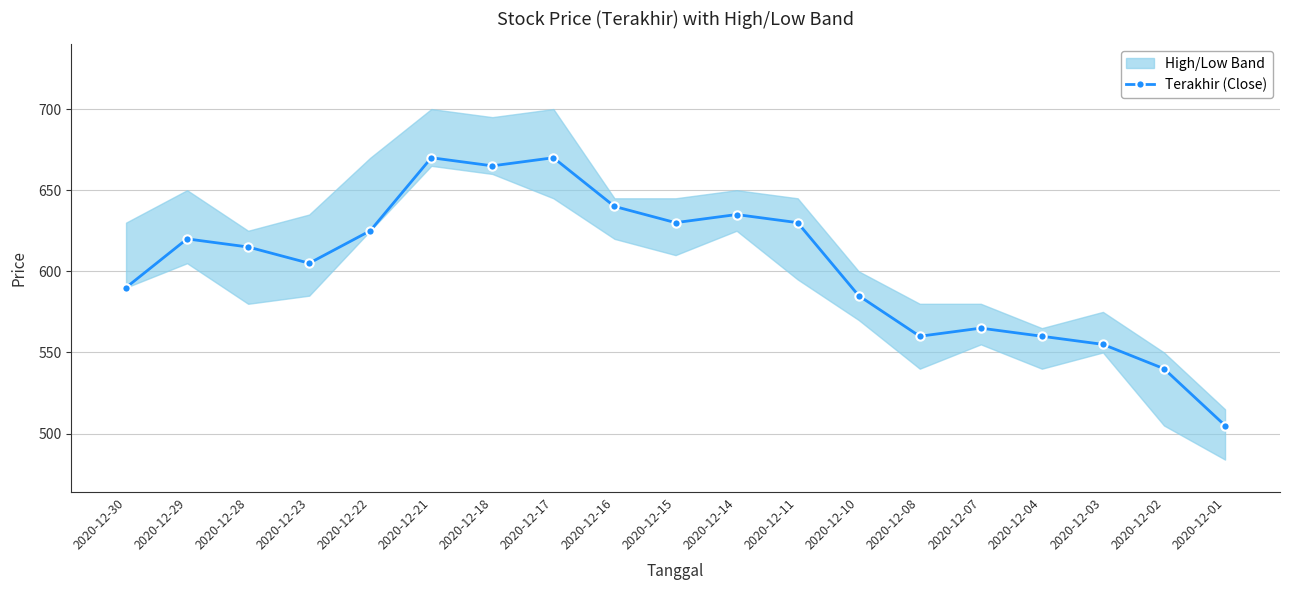

Reading left to right, extract all data points from this chart.

2020-12-30=590	2020-12-29=620	2020-12-28=615	2020-12-23=605	2020-12-22=625	2020-12-21=670	2020-12-18=665	2020-12-17=670	2020-12-16=640	2020-12-15=630	2020-12-14=635	2020-12-11=630	2020-12-10=585	2020-12-08=560	2020-12-07=565	2020-12-04=560	2020-12-03=555	2020-12-02=540	2020-12-01=505